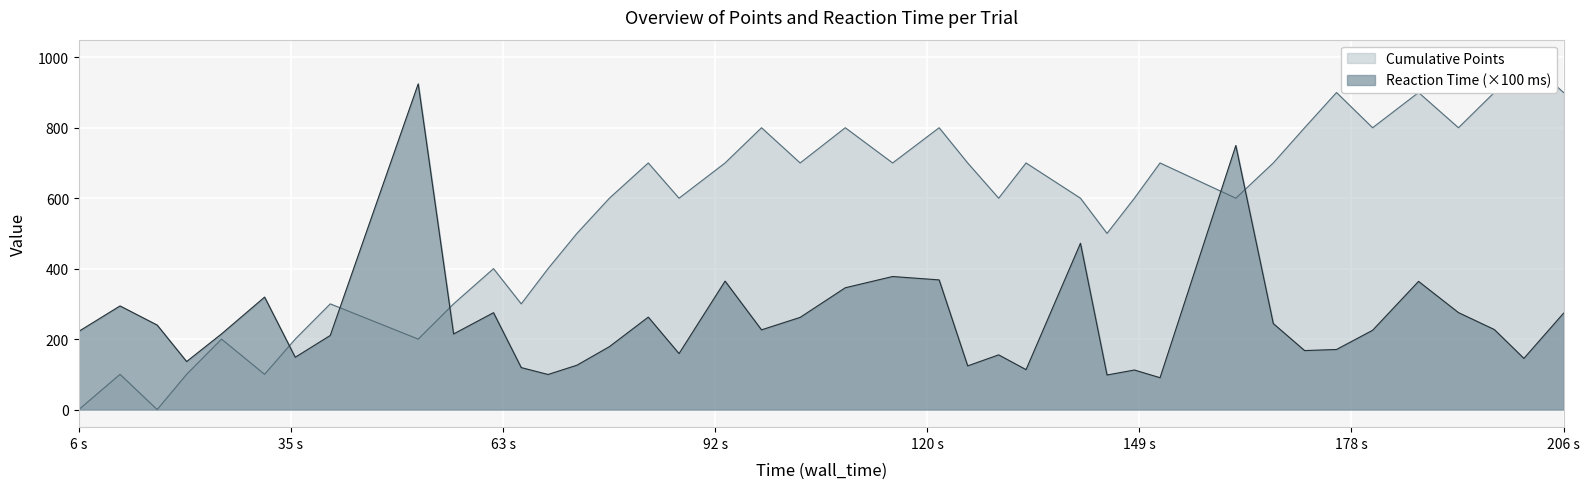

What is the sum of all Reaction Time (scaled) values?

10094.9